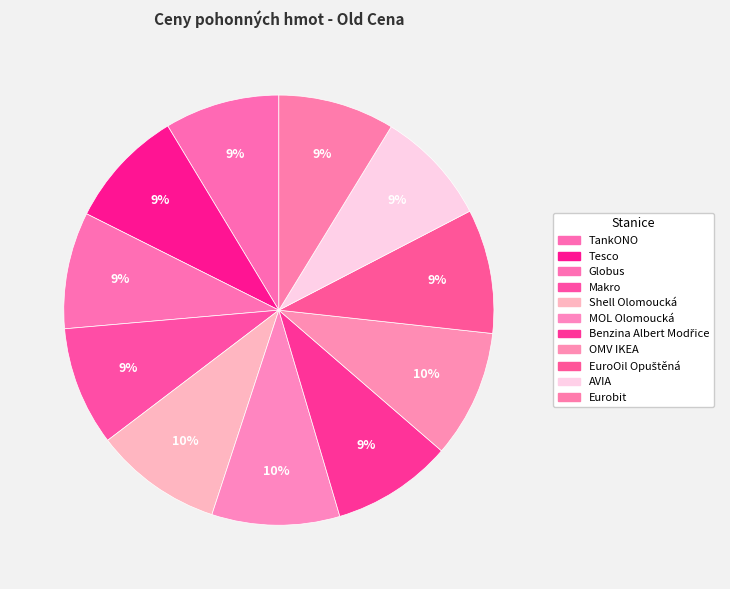

How many slices are in this pie chart?

11